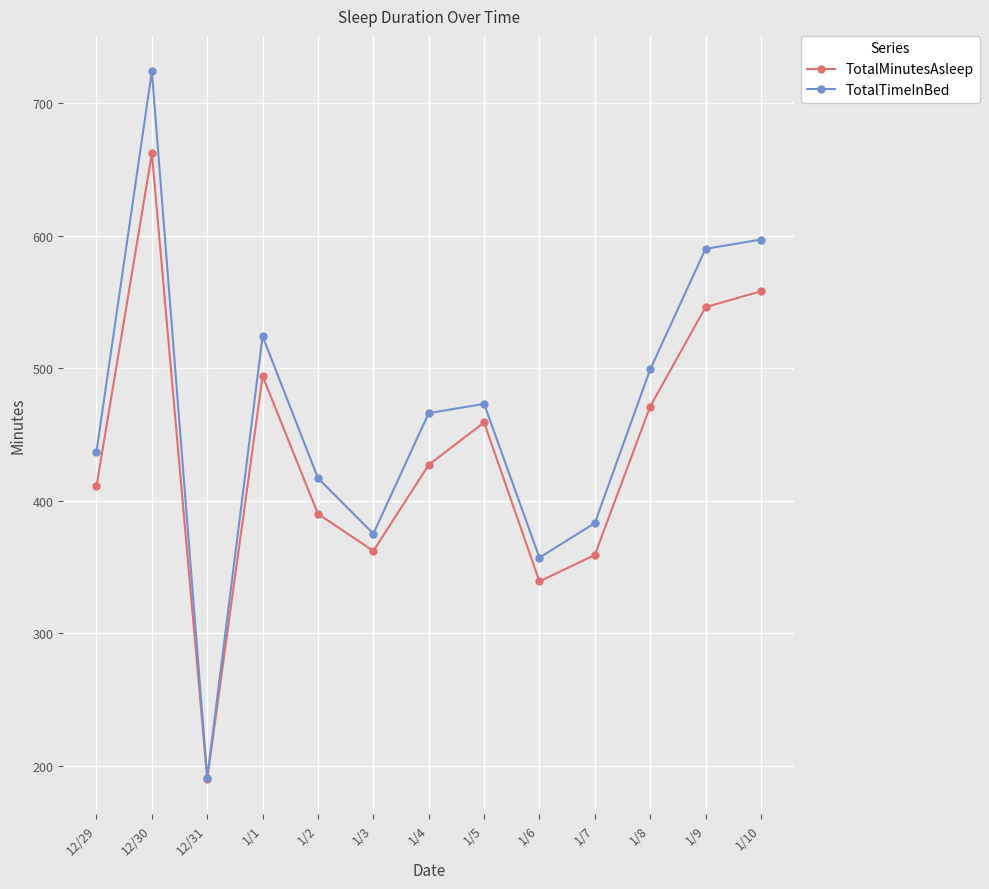

Reading left to right, extract all data points from this chart.

TotalMinutesAsleep: 12/29=411	12/30=662	12/31=190	1/1=494	1/2=390	1/3=362	1/4=427	1/5=459	1/6=339	1/7=359	1/8=471	1/9=546	1/10=558
TotalTimeInBed: 12/29=437	12/30=724	12/31=191	1/1=524	1/2=417	1/3=375	1/4=466	1/5=473	1/6=357	1/7=383	1/8=499	1/9=590	1/10=597